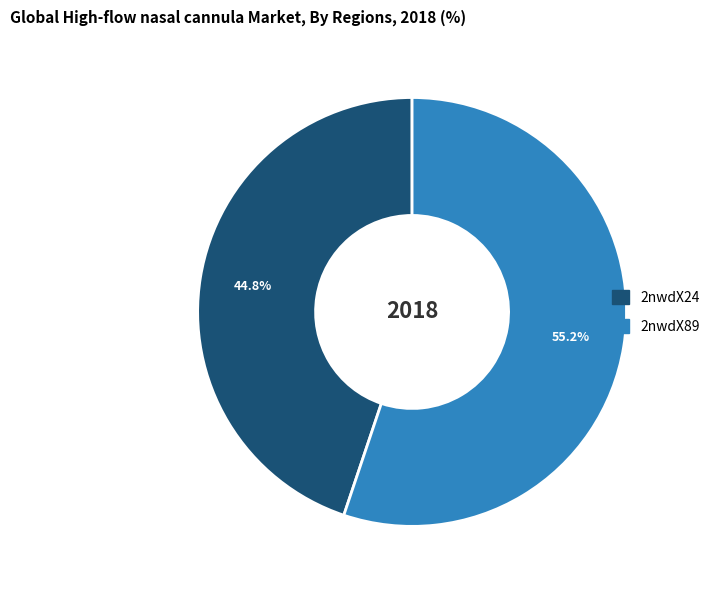

Which category has the biggest portion of the pie?

2nwdX89